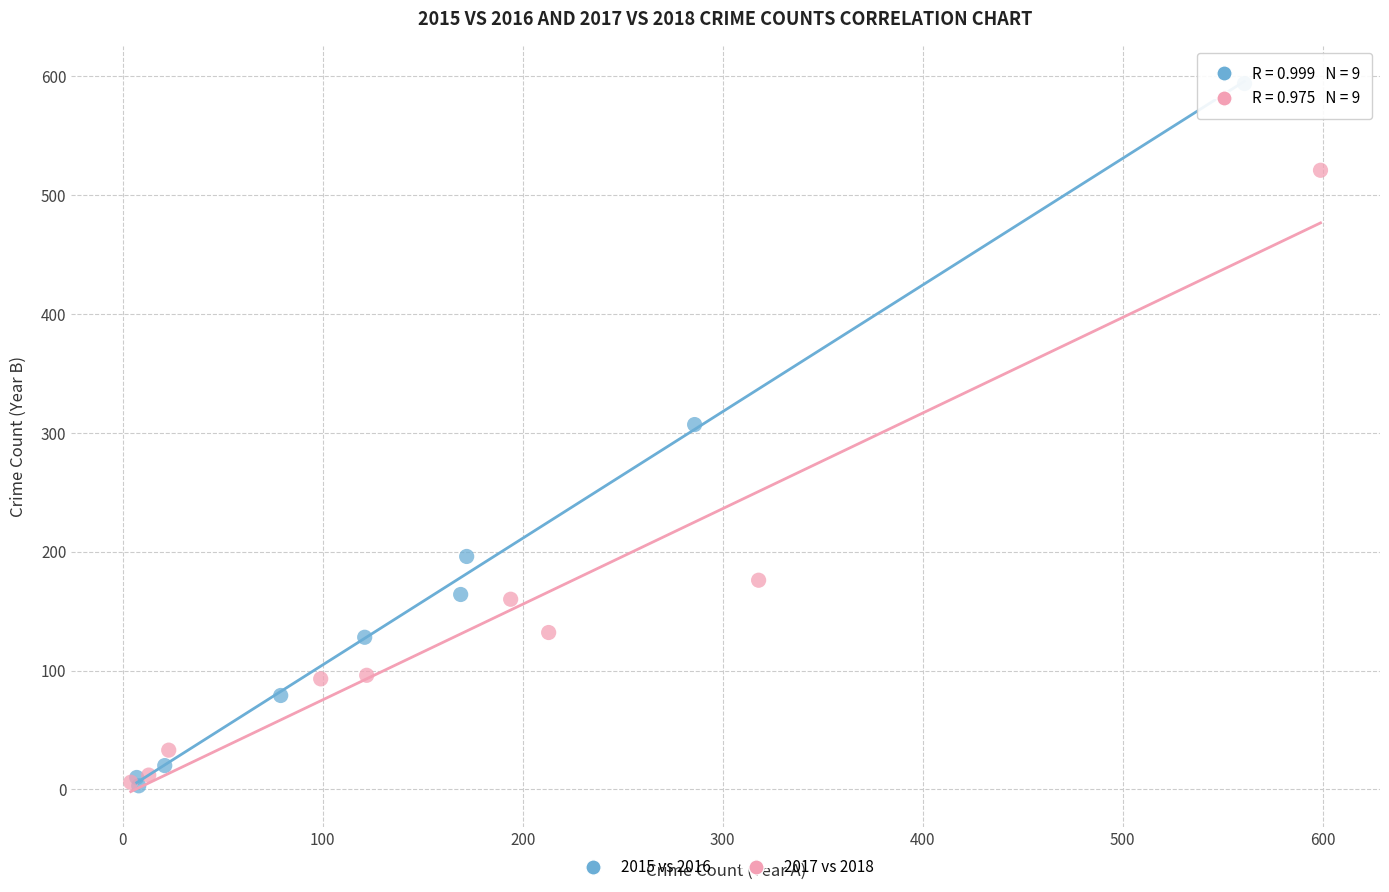

Which series has the widest spread of Y values?

2015 vs 2016